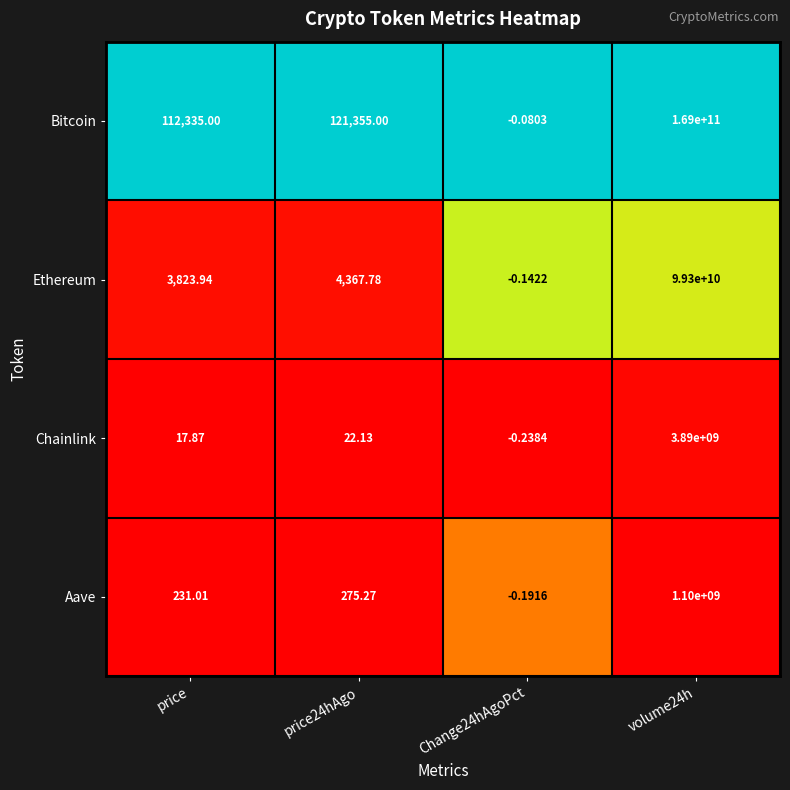

At which category is the sum across all series the highest?

volume24h